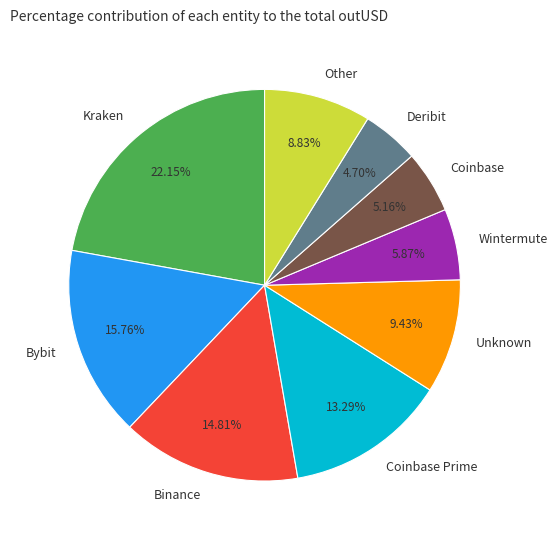

Is the sum of Coinbase and Bybit greater than half?

No